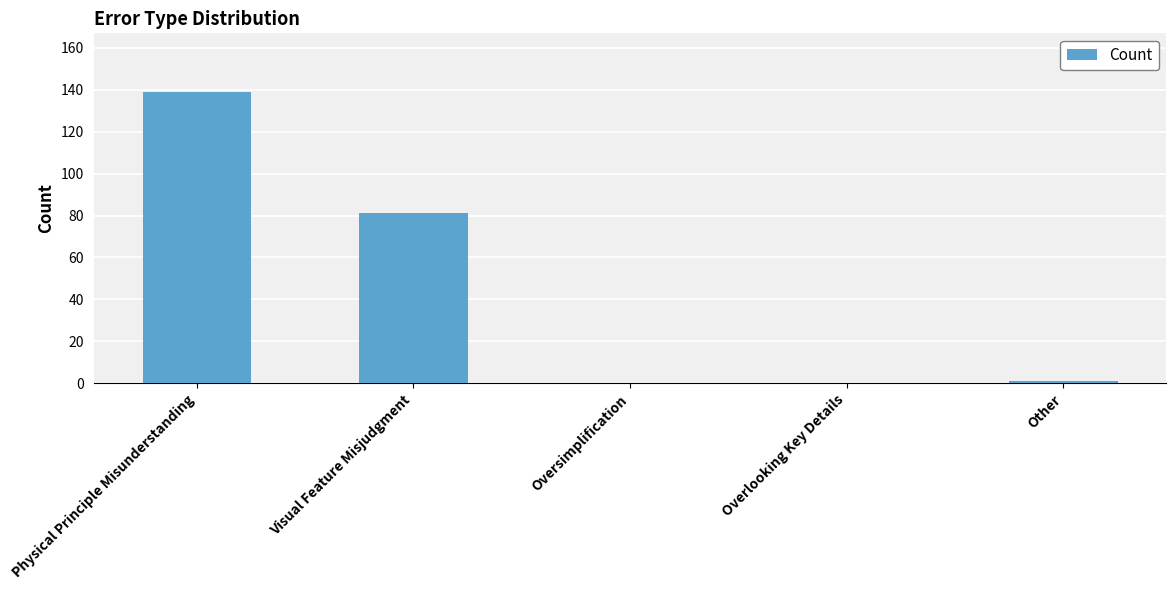

The chart shows a value of -58 at Oversimplification. True or false?

False